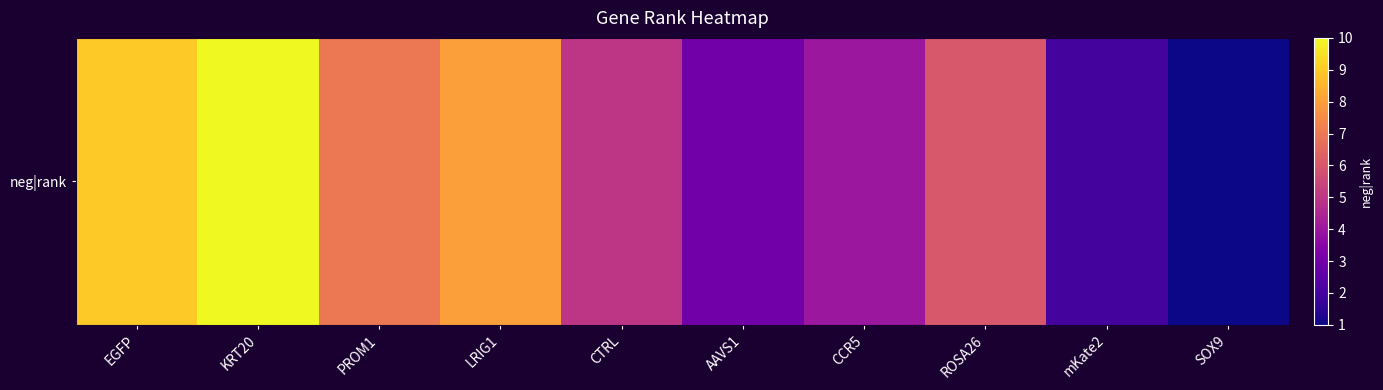

What is the difference between the maximum and minimum values?

9